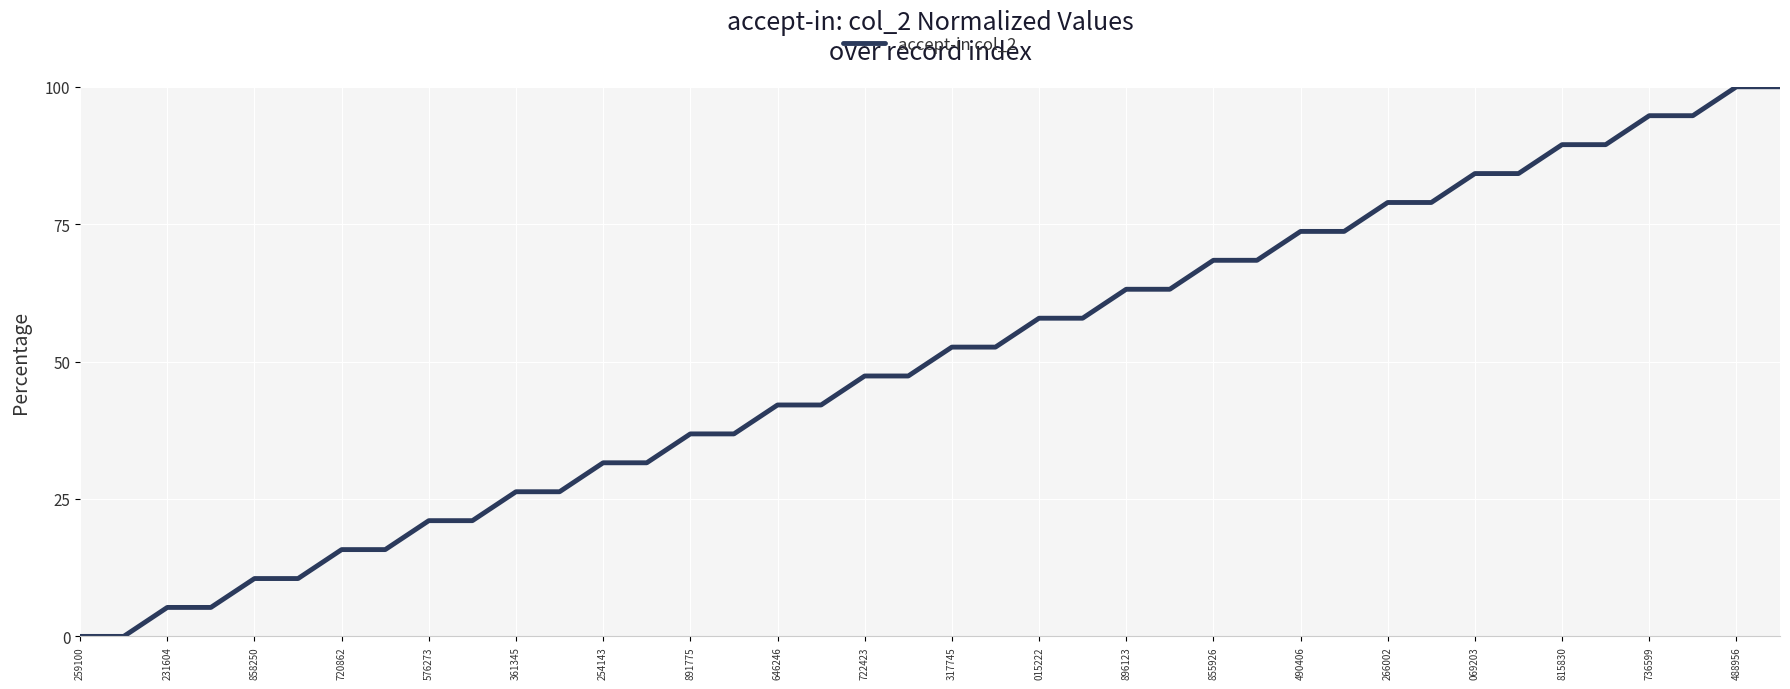

What is the difference between the maximum and minimum values?

100.0